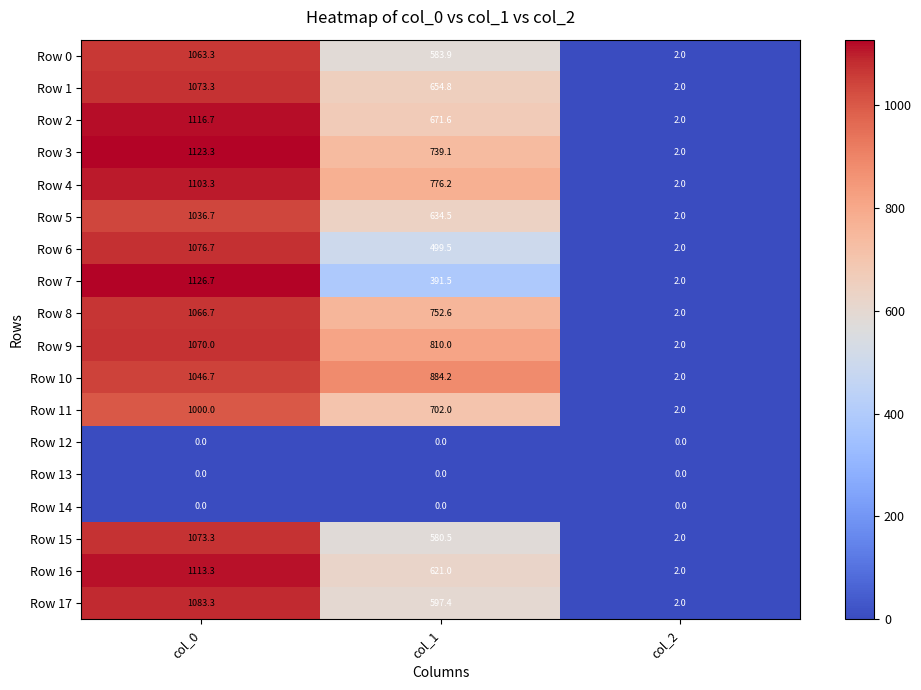

What is the spread (max minus min) of values at col_1?

884.2